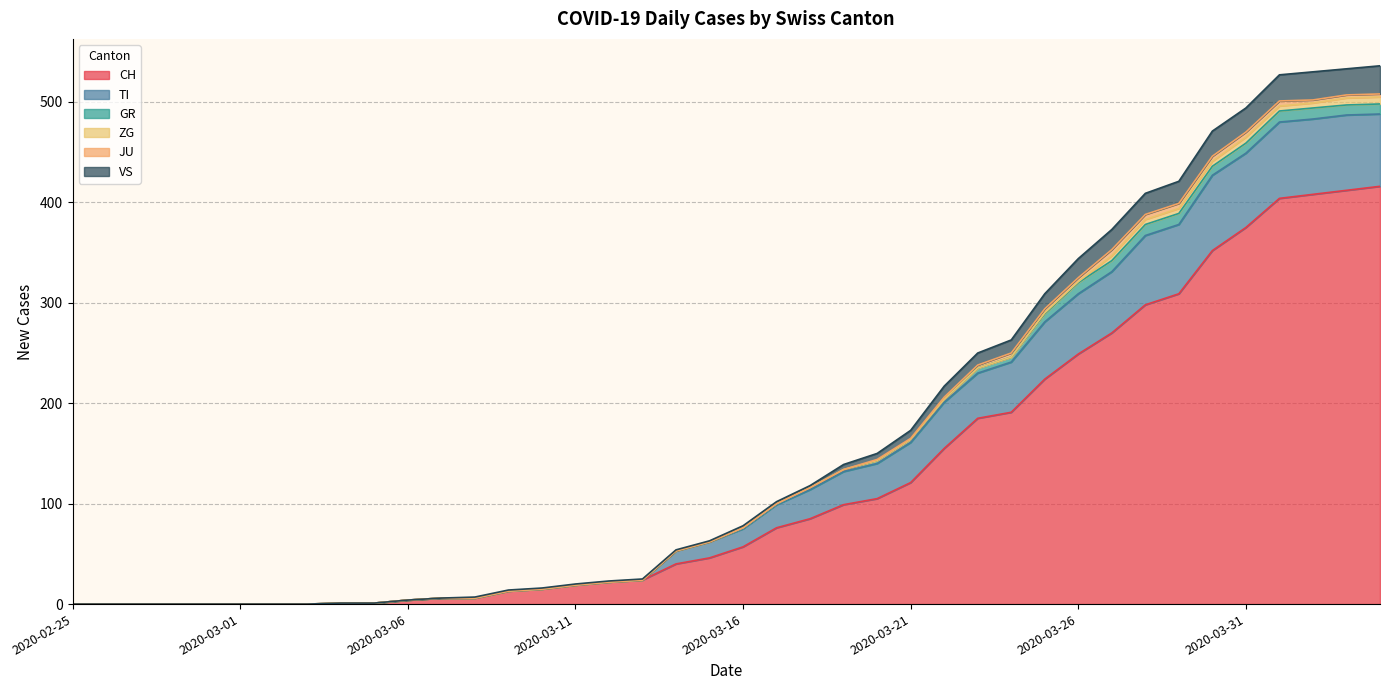

What is the difference between the second highest and second lowest values in the CH series?

412